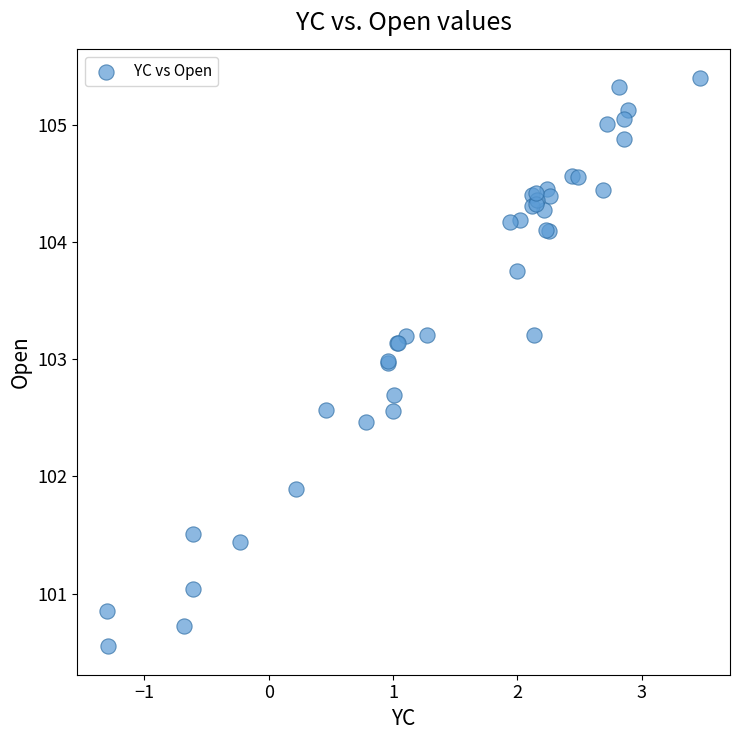

What Y value in the scatter plot is closest to 102?

101.9